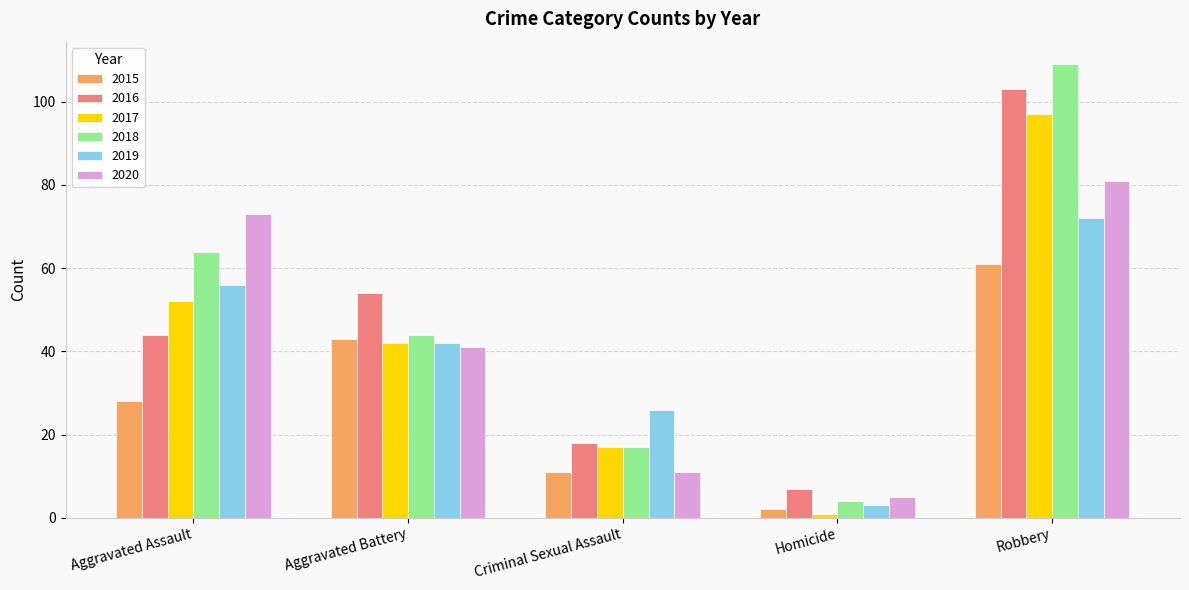

True or false: 2016 has a value of 44 at Aggravated Assault.

True